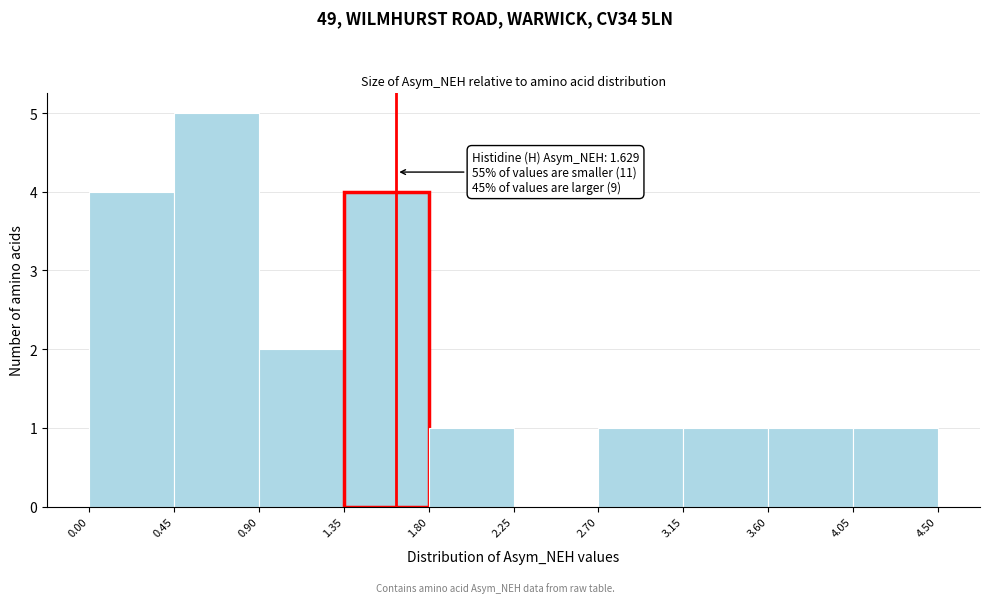

Which range on the x-axis has the tallest bar?

0.45 to 0.90